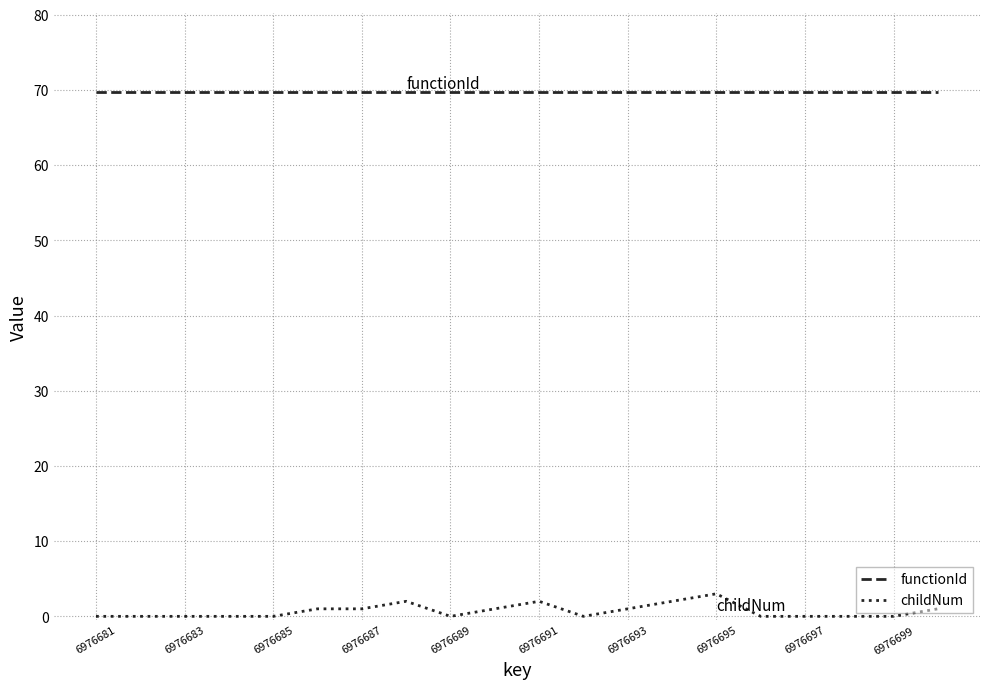

List the series in order of their overall mean, lowest first.

childNum, functionId